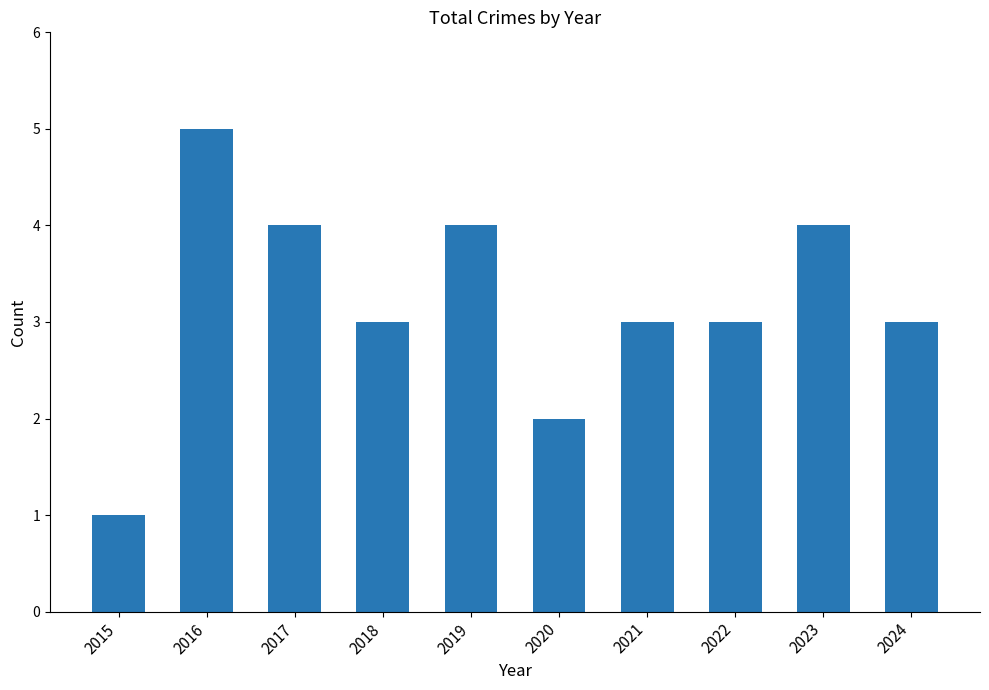

Reading left to right, what are all the values shown in this chart?

2015=1	2016=5	2017=4	2018=3	2019=4	2020=2	2021=3	2022=3	2023=4	2024=3